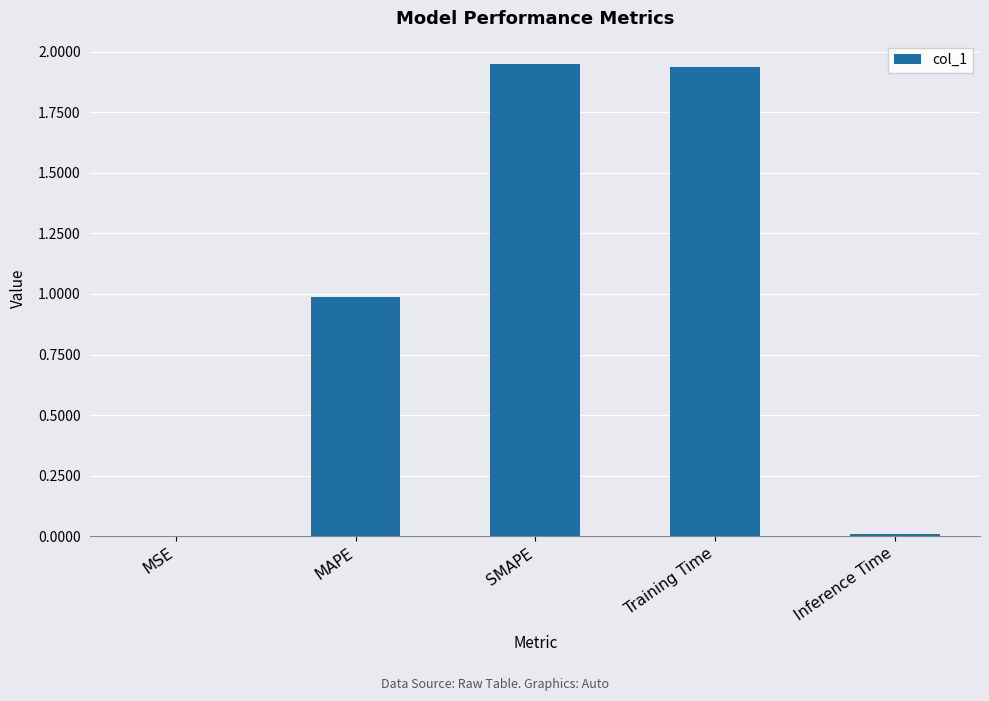

What is the approximate value at MAPE?

1.0